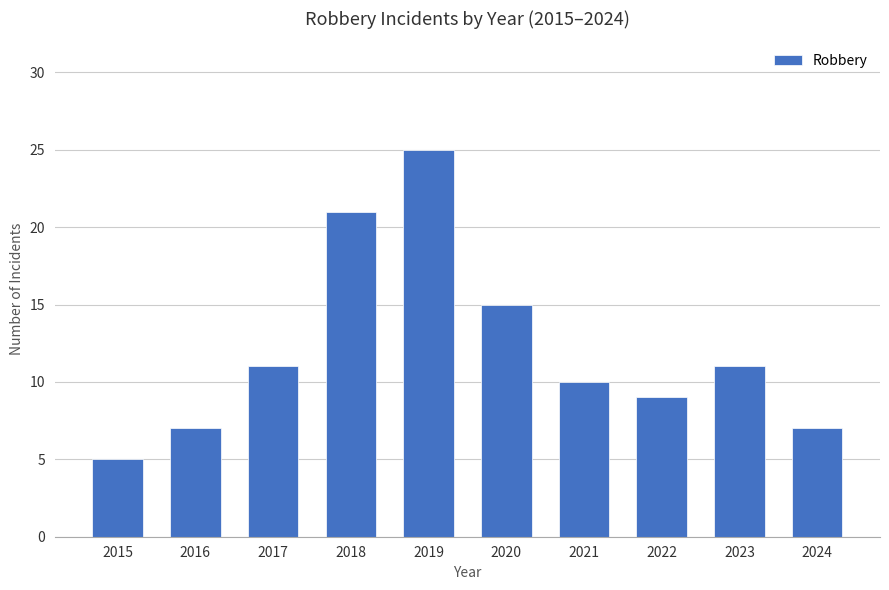

What is the ratio of the value at 2019 to the value at 2016?

3.6